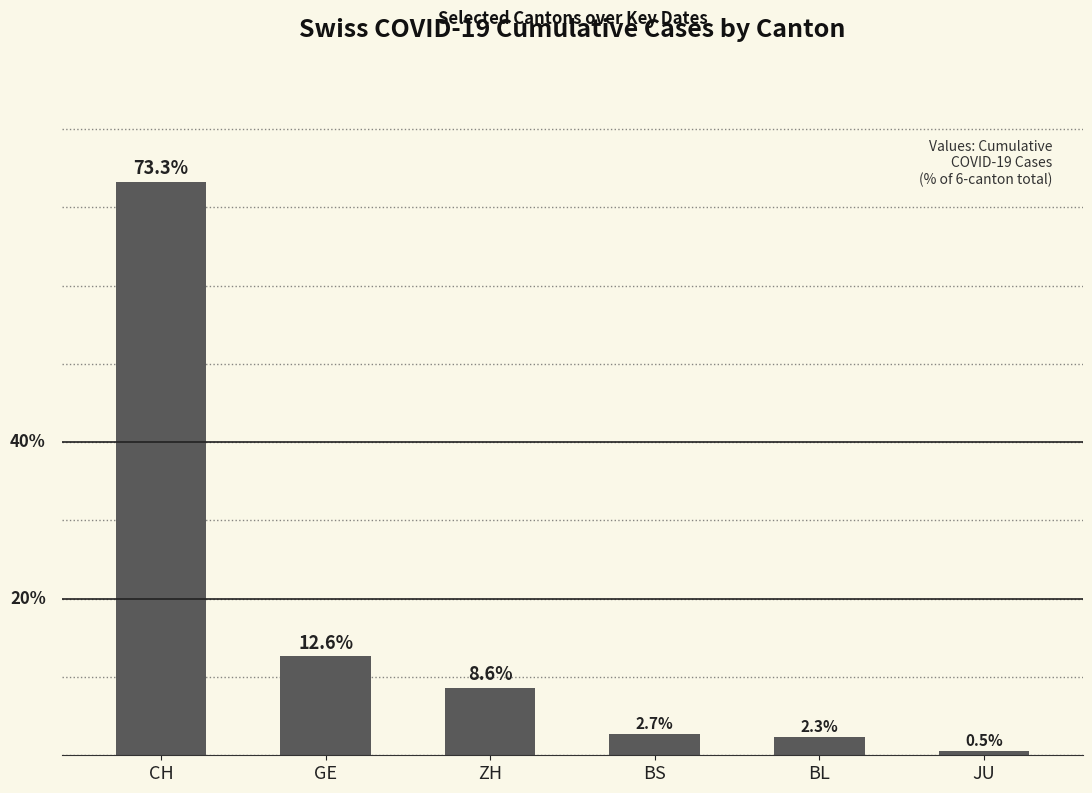

What is the label of the 5th bar from the left?

BL